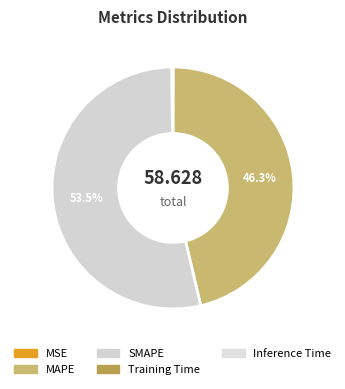

Between Training Time and MSE, which is larger?

Training Time